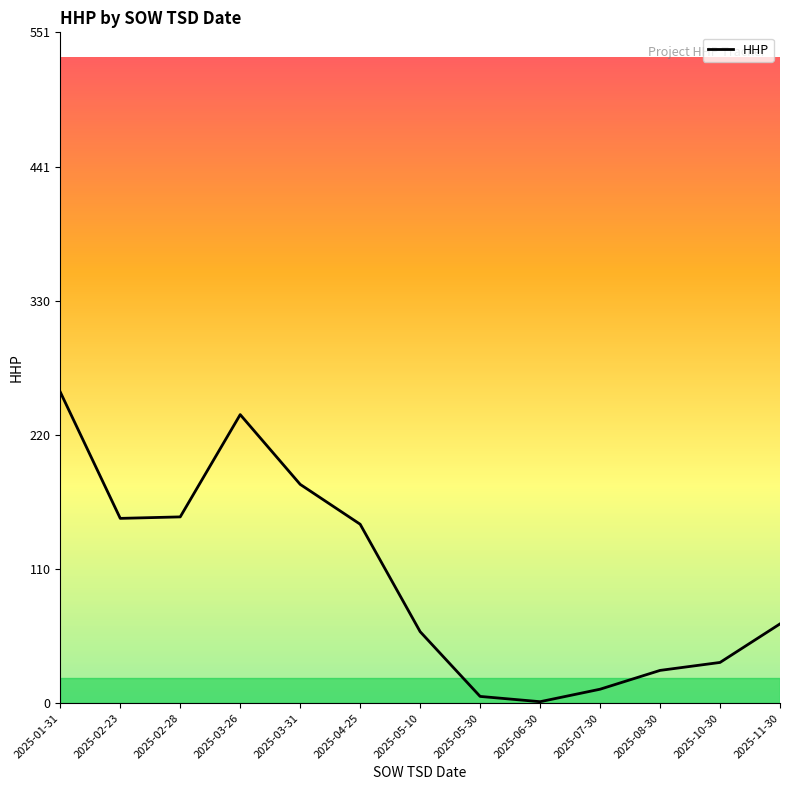

Where is the data nearest to the value 128?

2025-04-25